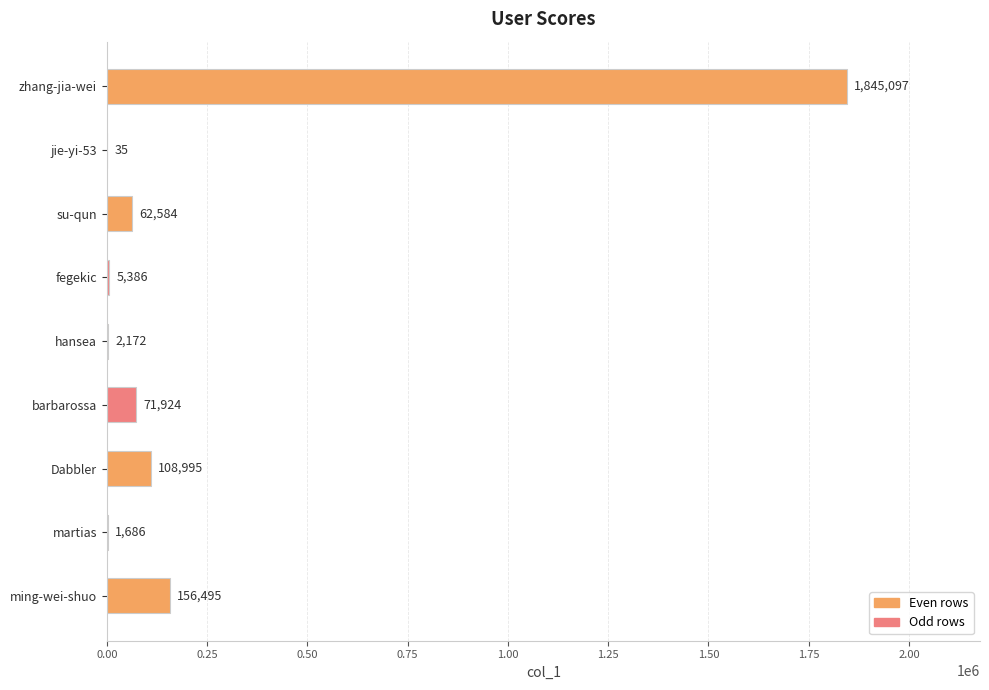

What is the approximate value at su-qun?

62584